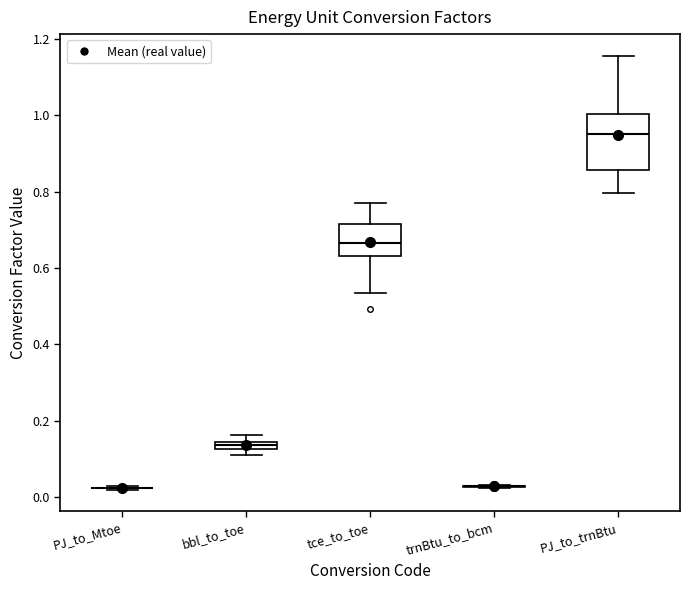

Where is the upper edge of the box for tce_to_toe on the y-axis? The values are not printed on the chart, so give them approximately, as read against the axis.

0.72